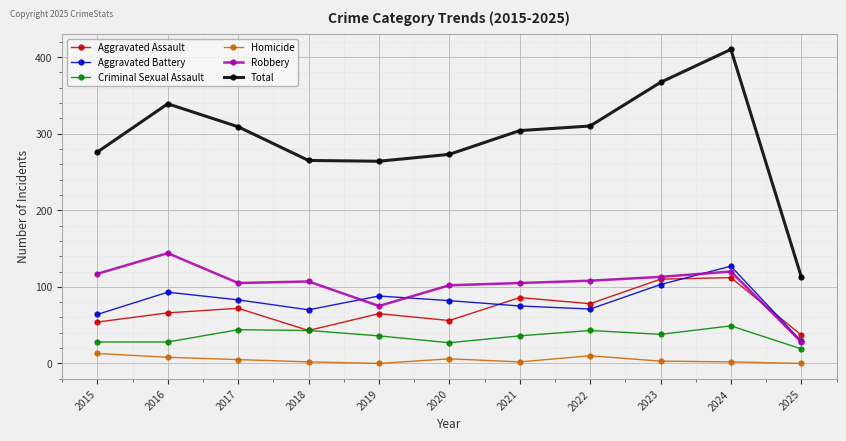

How many lines are shown in the chart?

6